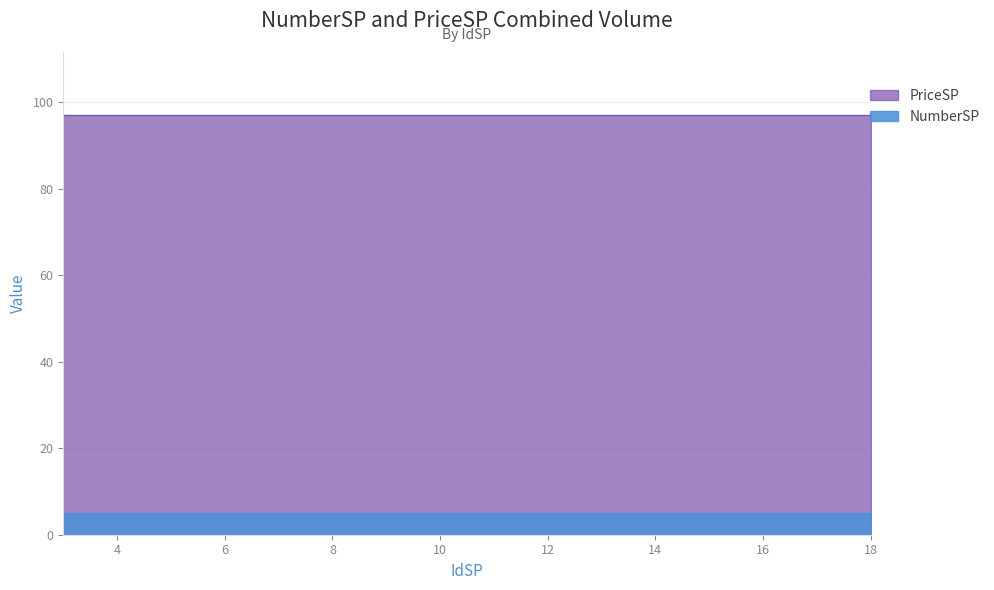

At which label does NumberSP reach its peak?

3